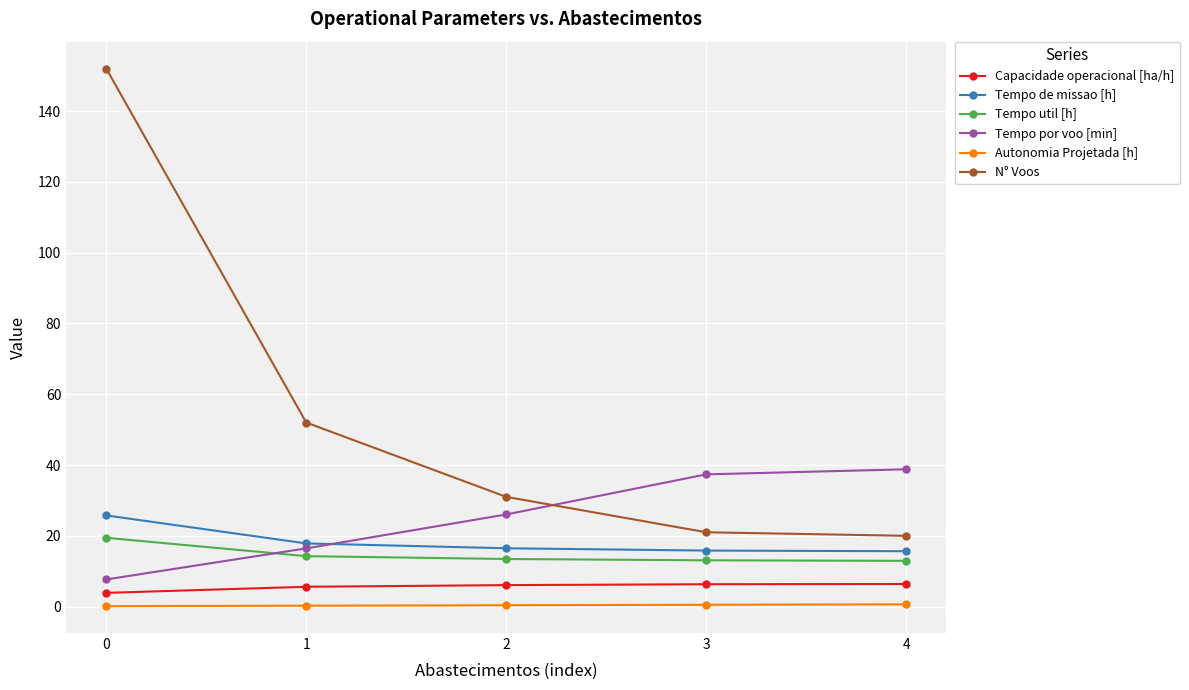

Which series has the widest spread of values?

N° Voos